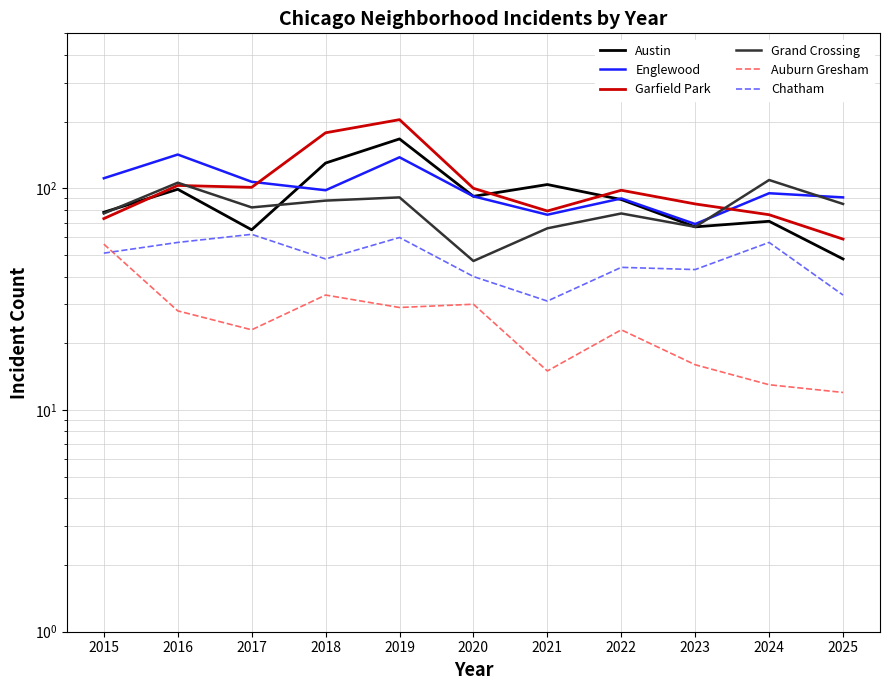

Is it true that Grand Crossing equals 66 at 2021?

True